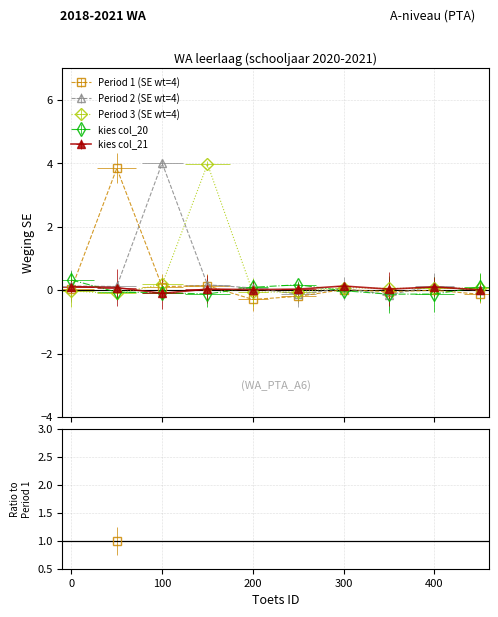

How many lines are shown in the chart?

6